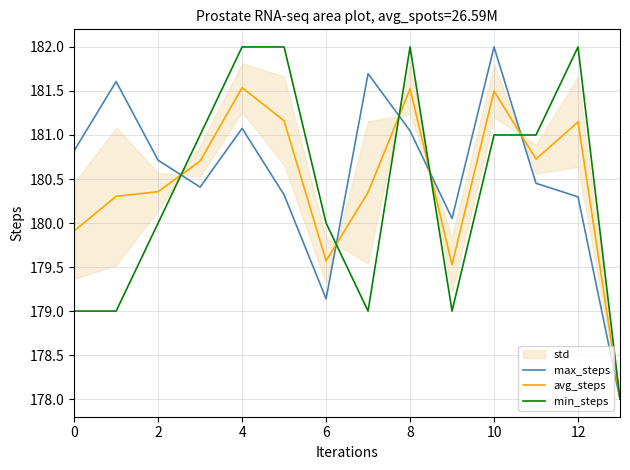

What is the difference between the maximum and minimum values in the avg_steps series?

3.5